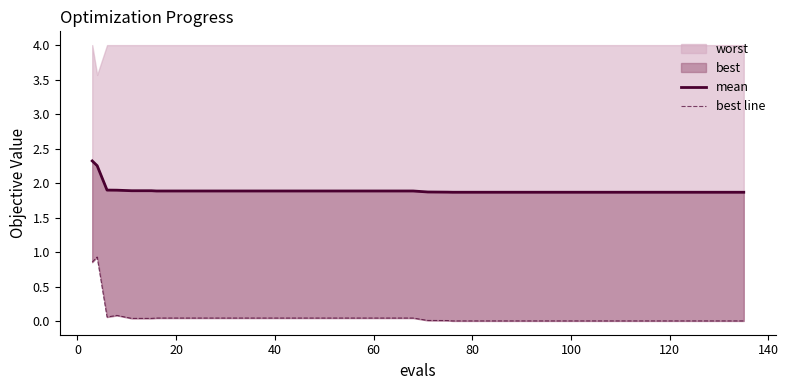

True or false: mean has more than 2 interior local peaks.

False